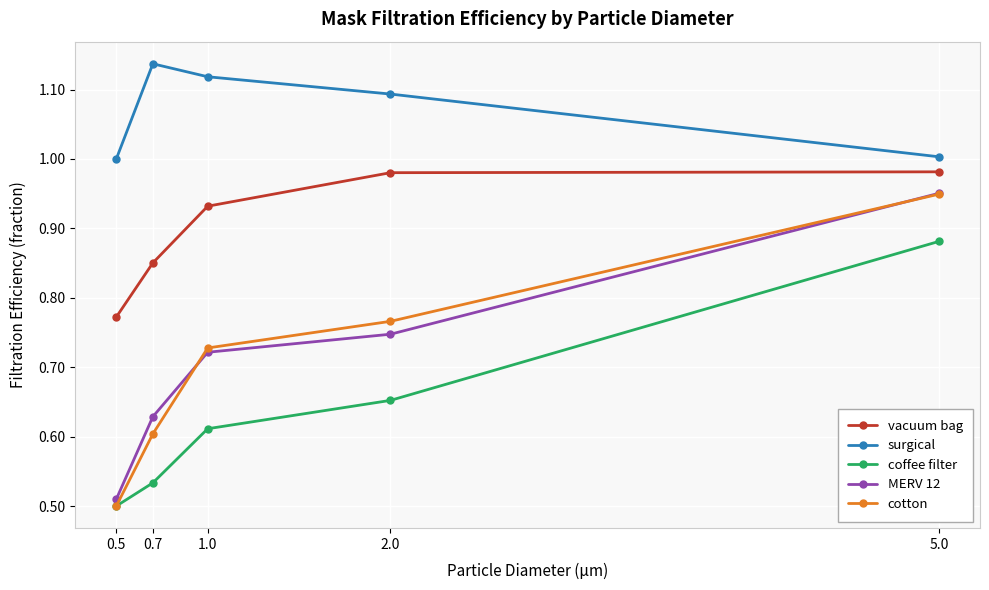

What position from the right is 2.0?

2